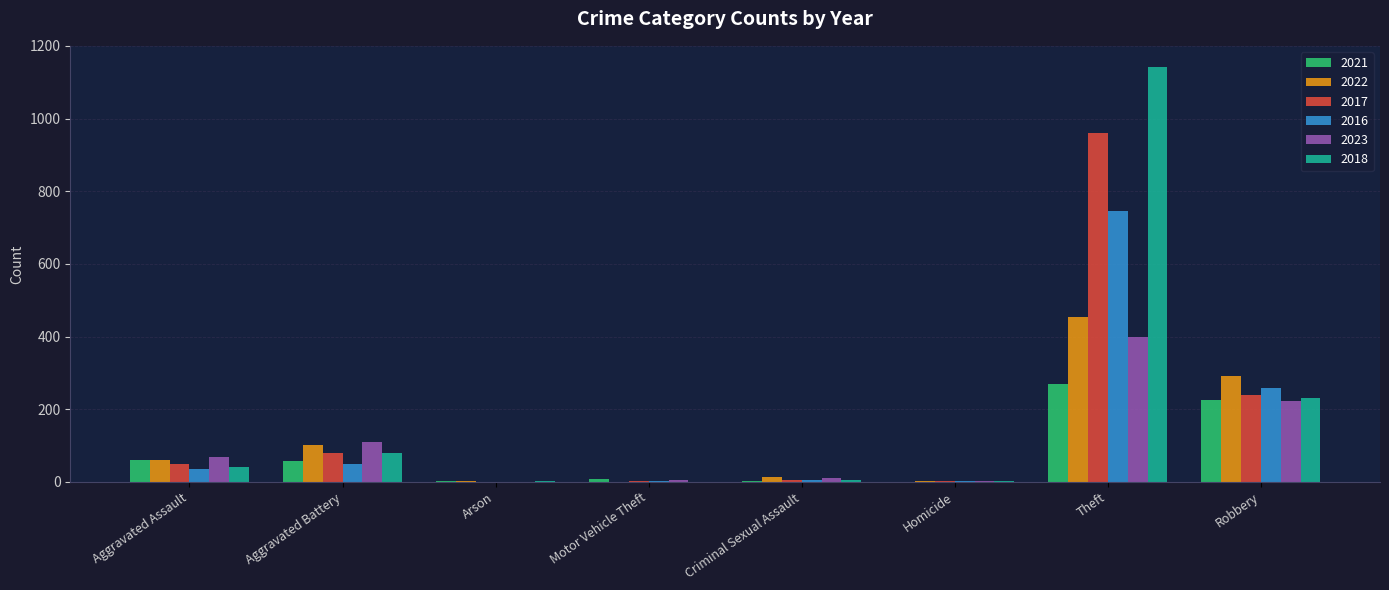

What is the highest value of the 2021 series?

270